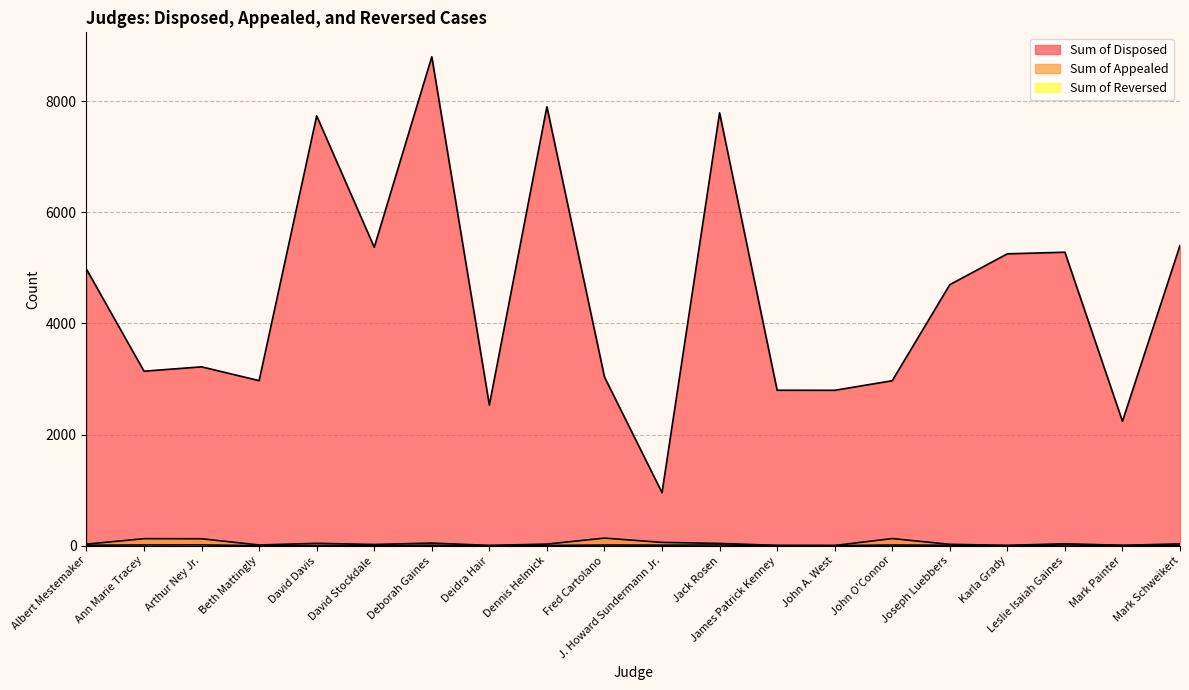

Rank the series by their maximum value, from highest to lowest.

Sum of Disposed, Sum of Appealed, Sum of Reversed